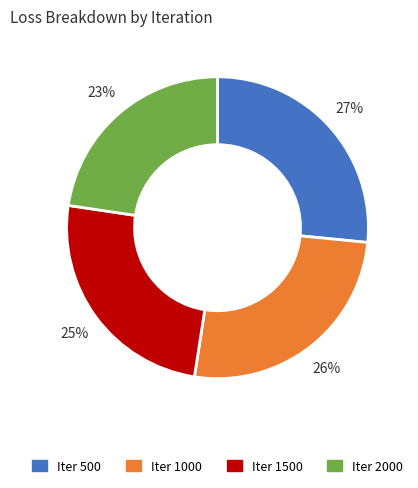

Does any single category account for the majority?

No